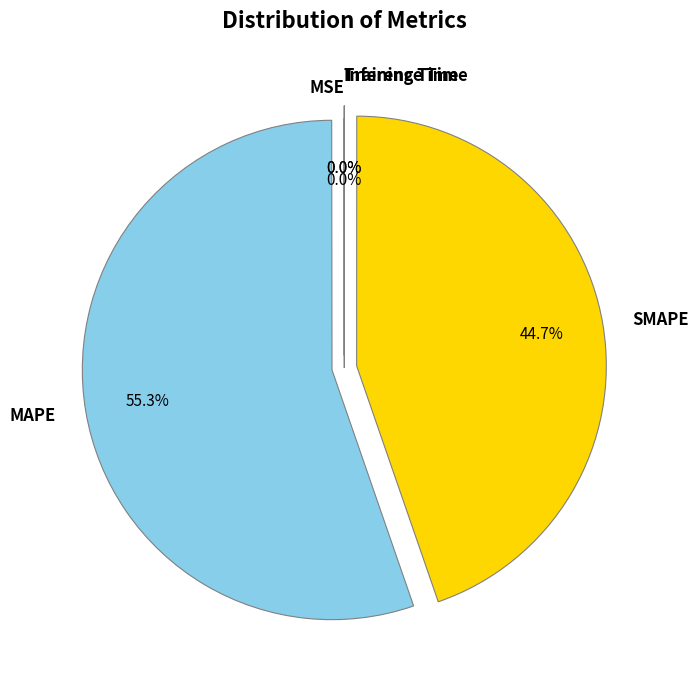

The SMAPE slice represents 45% of the pie. True or false?

True